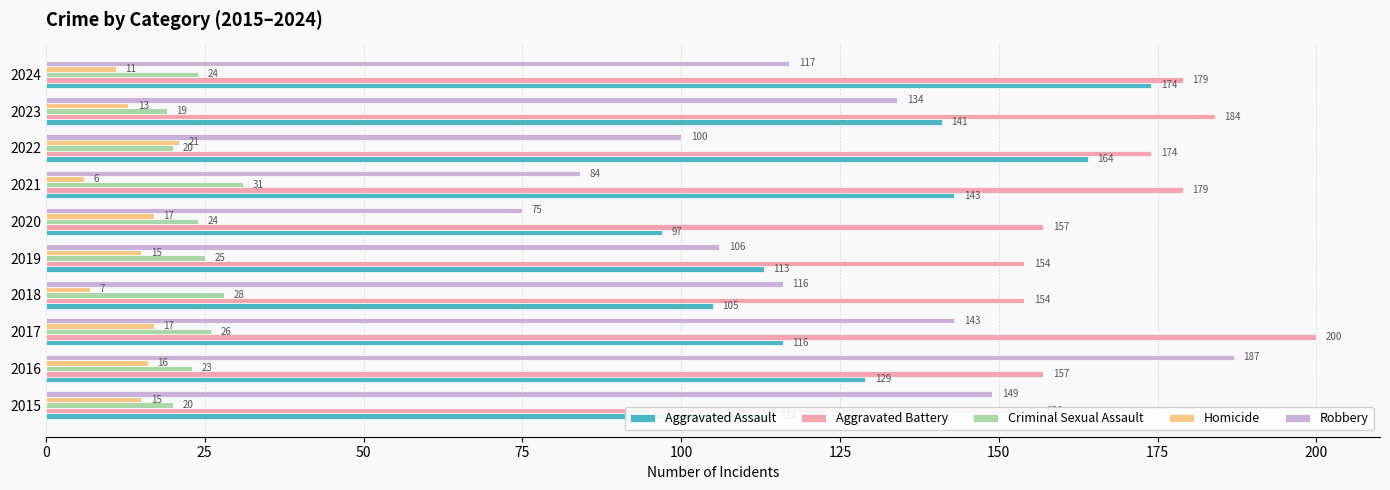

Read the Aggravated Battery value at 2022, to the nearest 5.

175